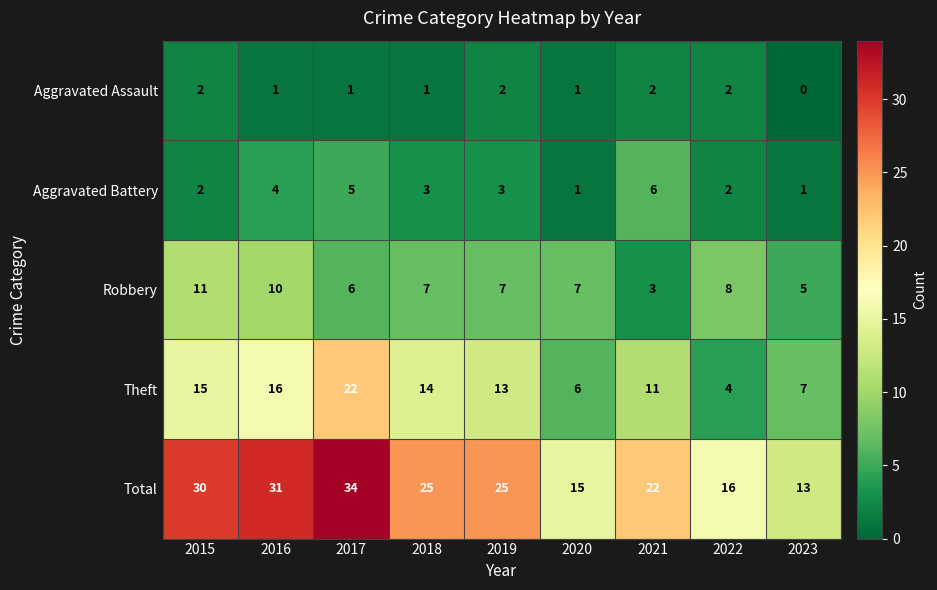

What is the difference between the highest and lowest values at 2019?

23